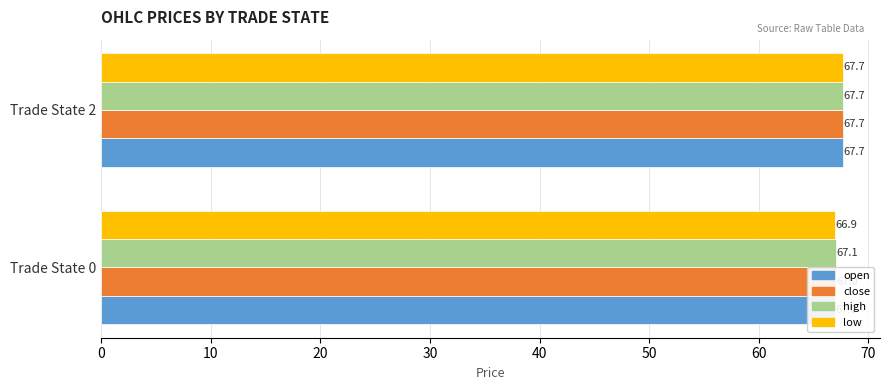

True or false: open has a value of 117.8 at Trade State 2.

False